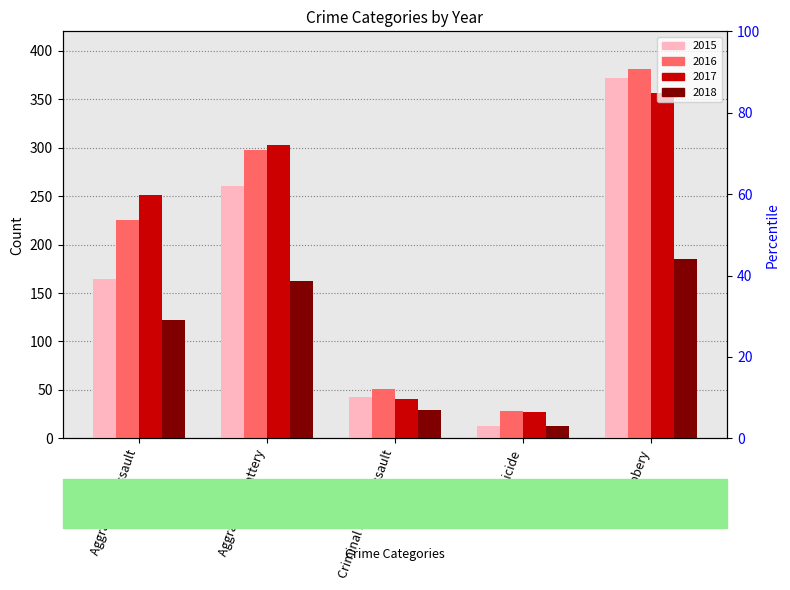

Reading left to right, extract all data points from this chart.

2015: 164	260	43	13	372
2016: 225	298	51	28	381
2017: 251	303	41	27	356
2018: 122	162	29	13	185